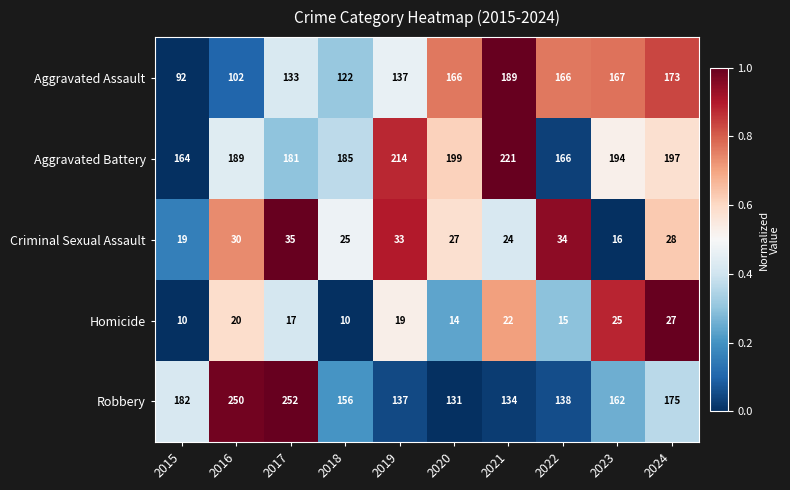

What is the spread (max minus min) of values at 2024?

170